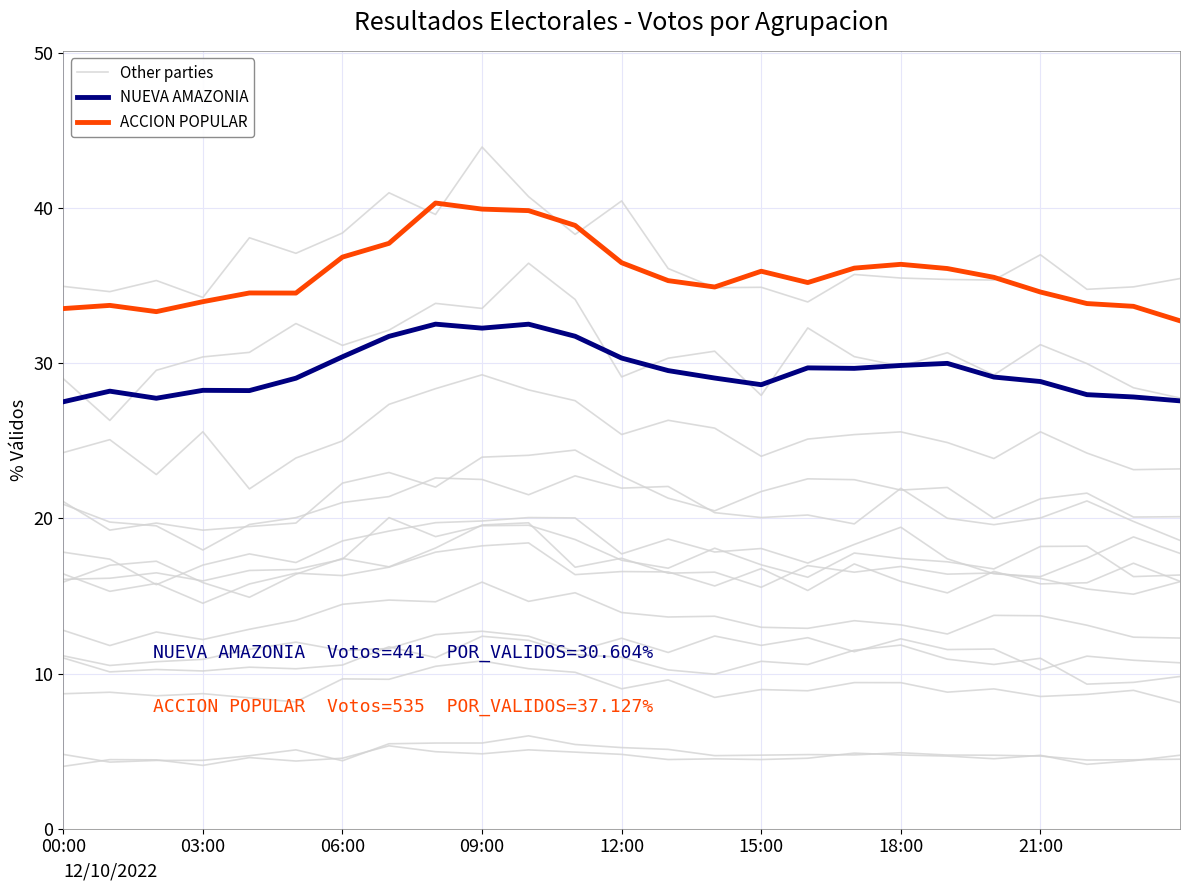

What is the sum of the NUEVA AMAZONIA values at 18 and 10?

62.4